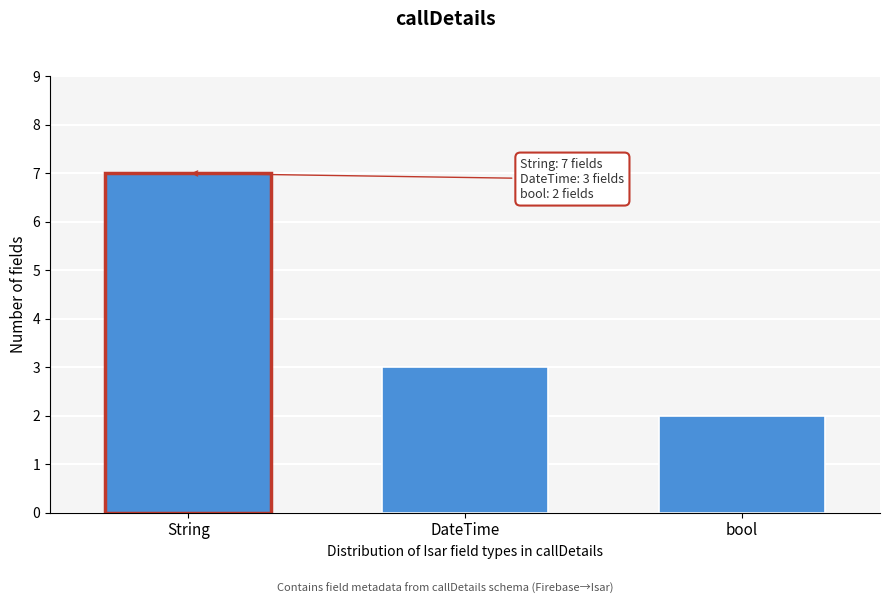

Reading left to right, extract all data points from this chart.

String=7	DateTime=3	bool=2